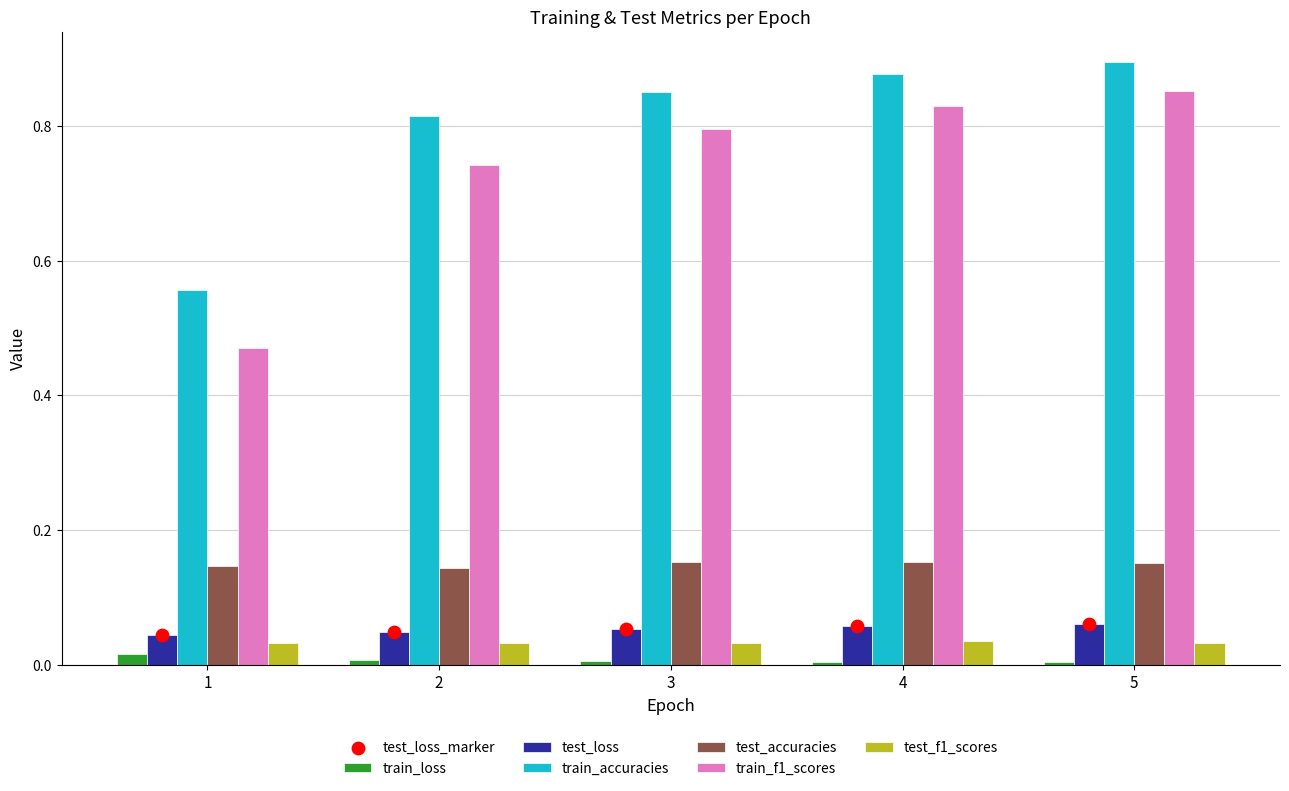

Is the value of train_accuracies at 3 greater than the value of test_accuracies at 1?

Yes